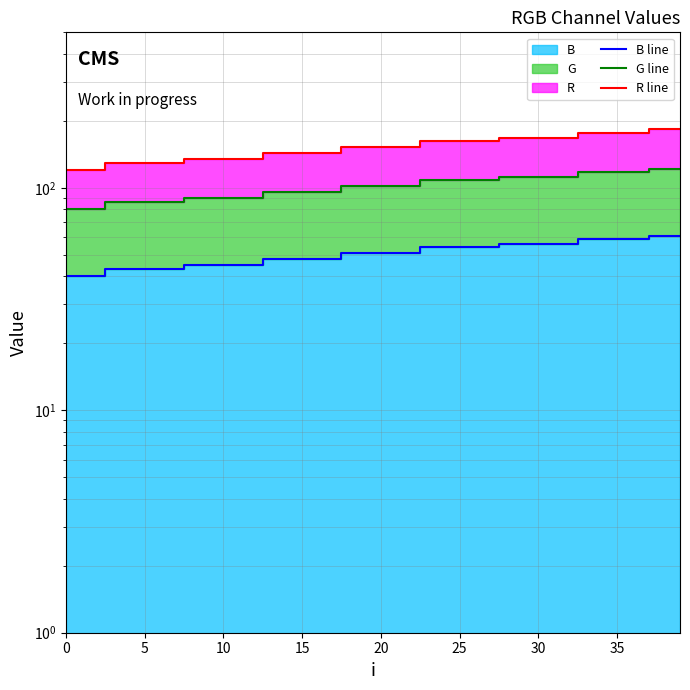

What is the value of the B line point at the 7th from the left?

56